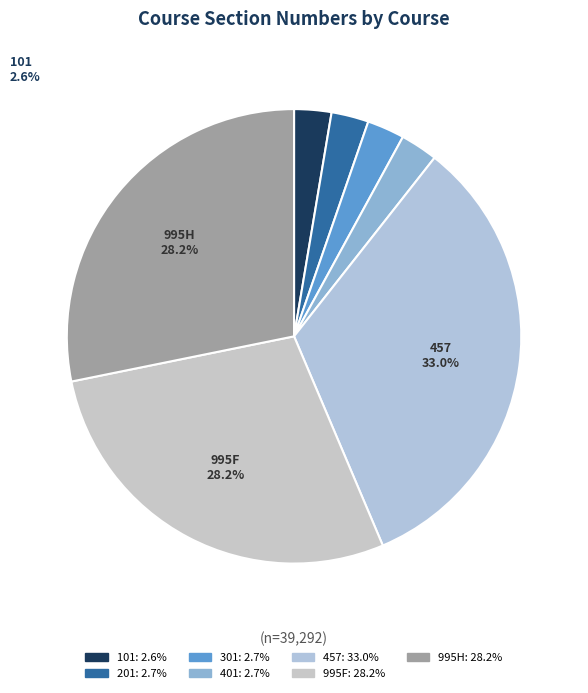

To the nearest percent, what percentage of the pie is 301?

3%